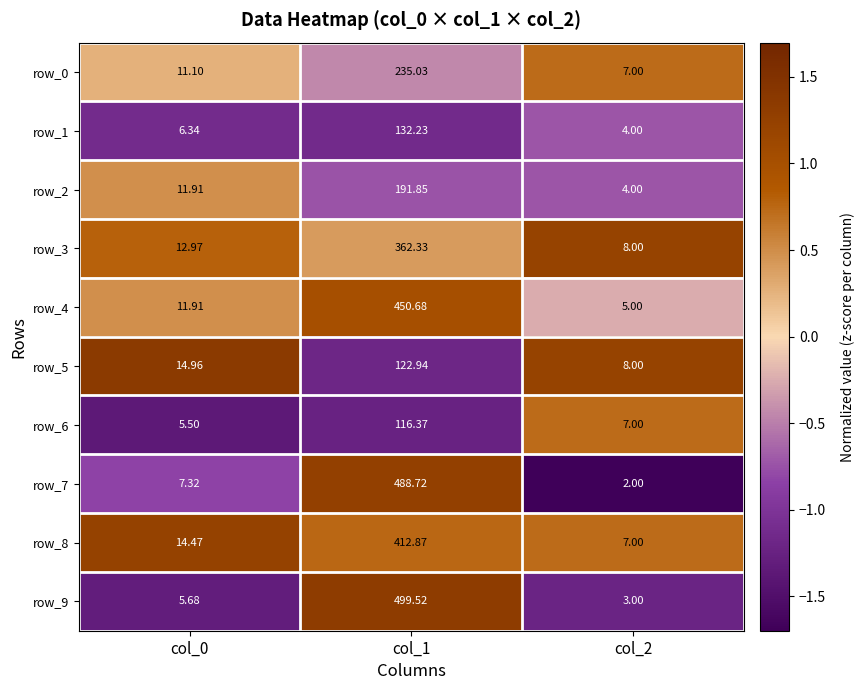

Is the value of row_0 at col_2 greater than the value of row_5 at col_0?

No